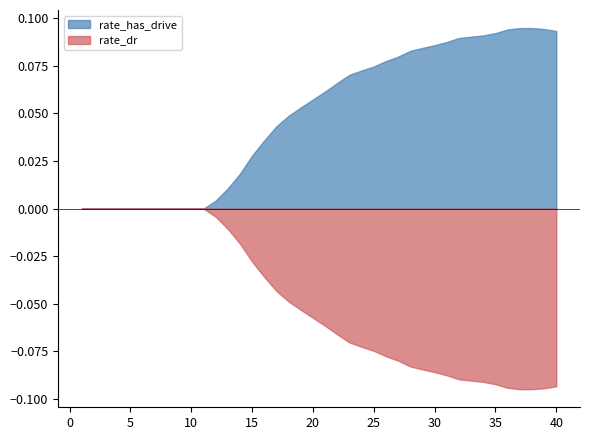

Rank the series by their maximum value, from highest to lowest.

rate_has_drive, rate_dr